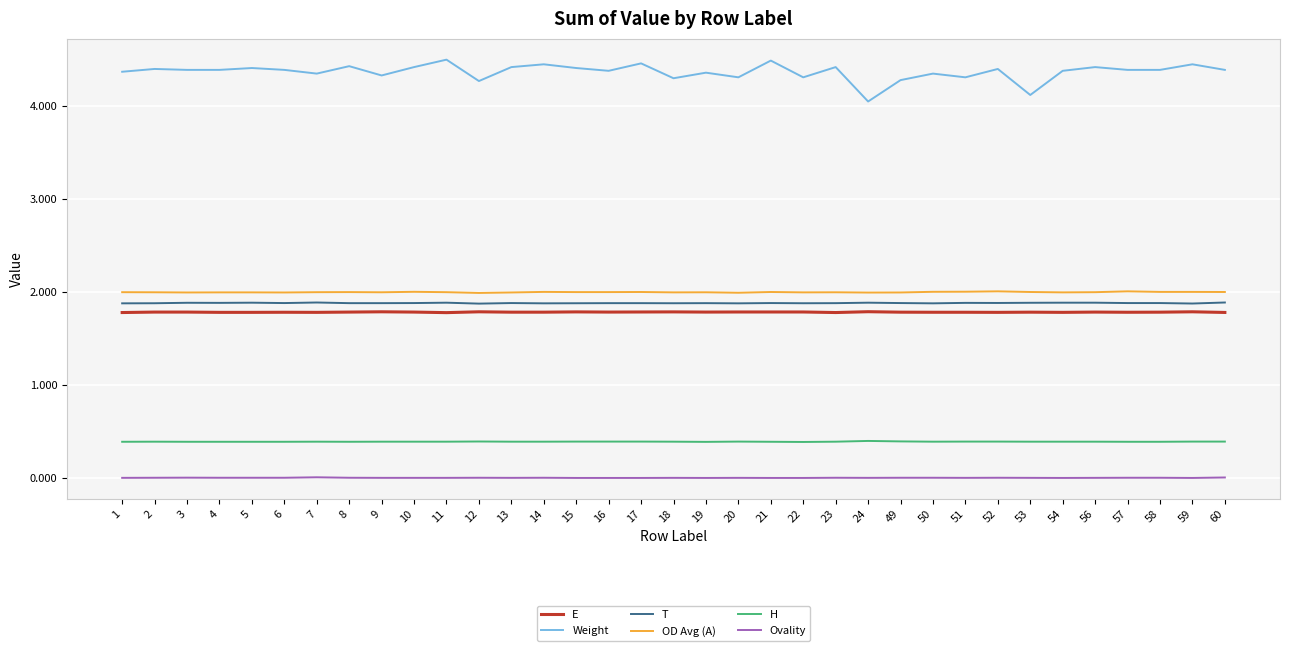

Is it true that T equals 0.9 at 4?

False